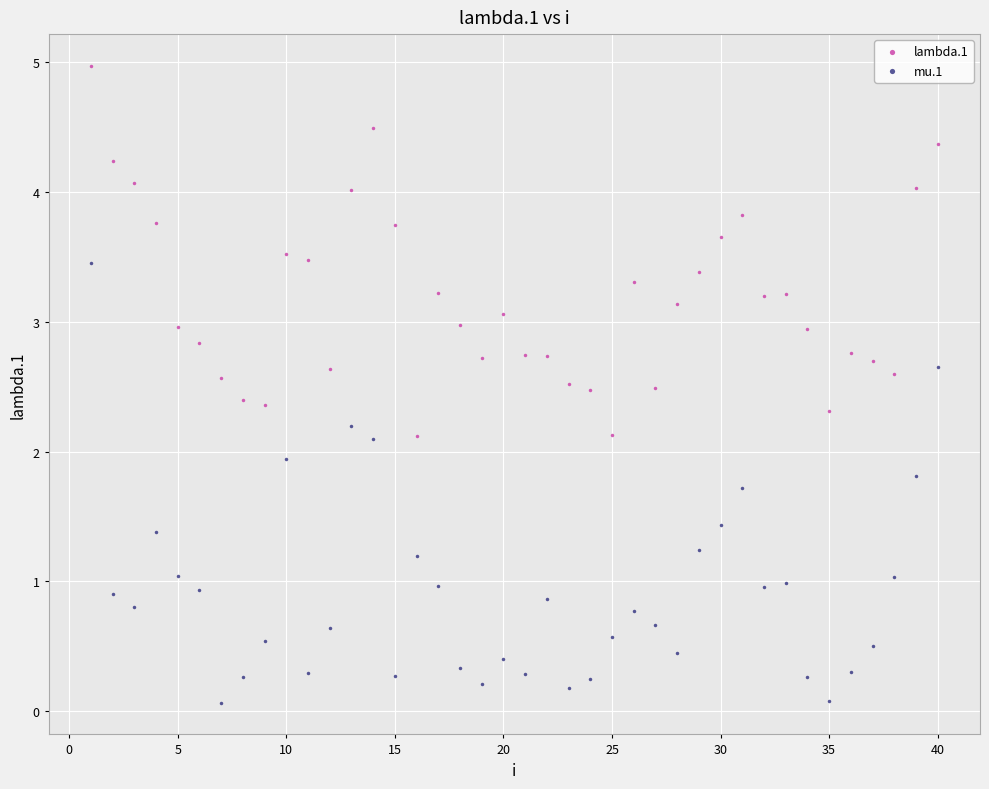

Across all data points, what is the range of X values (max minus min)?

39.0